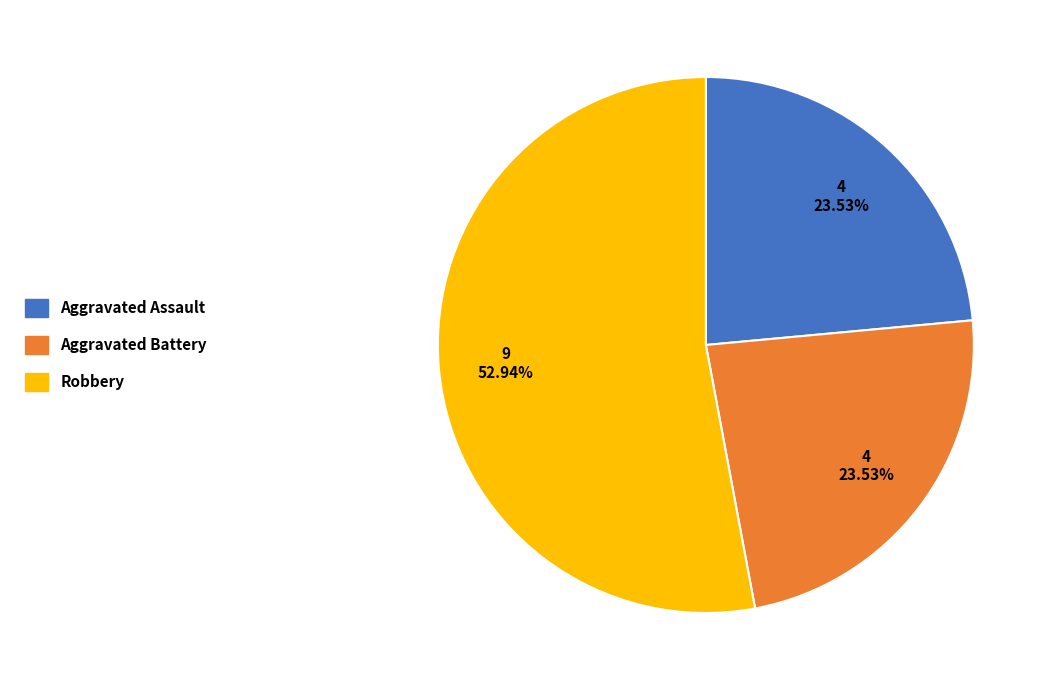

Is there a majority slice in this chart?

Yes